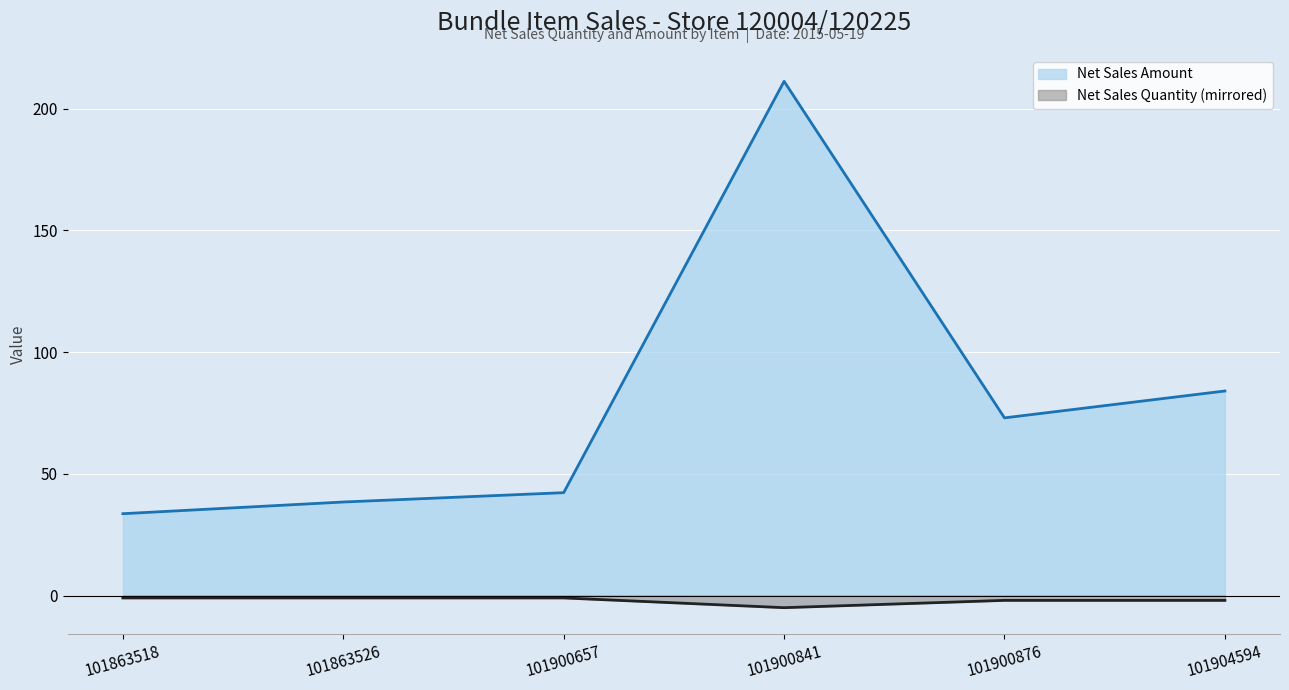

The Net Sales Amount series shows 62.8 at 101863526. True or false?

False